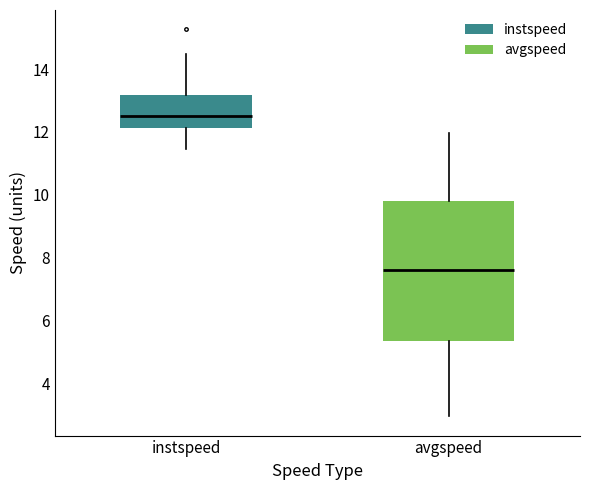

Reading left to right, read every box against the y-axis: the position of its median line, the range the box covers, and the ends of its whiskers. The values are not printed on the chart, so give them approximately, as read against the axis.

instspeed: median 12.6, box 12.2 to 13.2, whiskers 11.4 to 14.4
avgspeed: median 7.6, box 5.4 to 9.8, whiskers 3.0 to 12.0